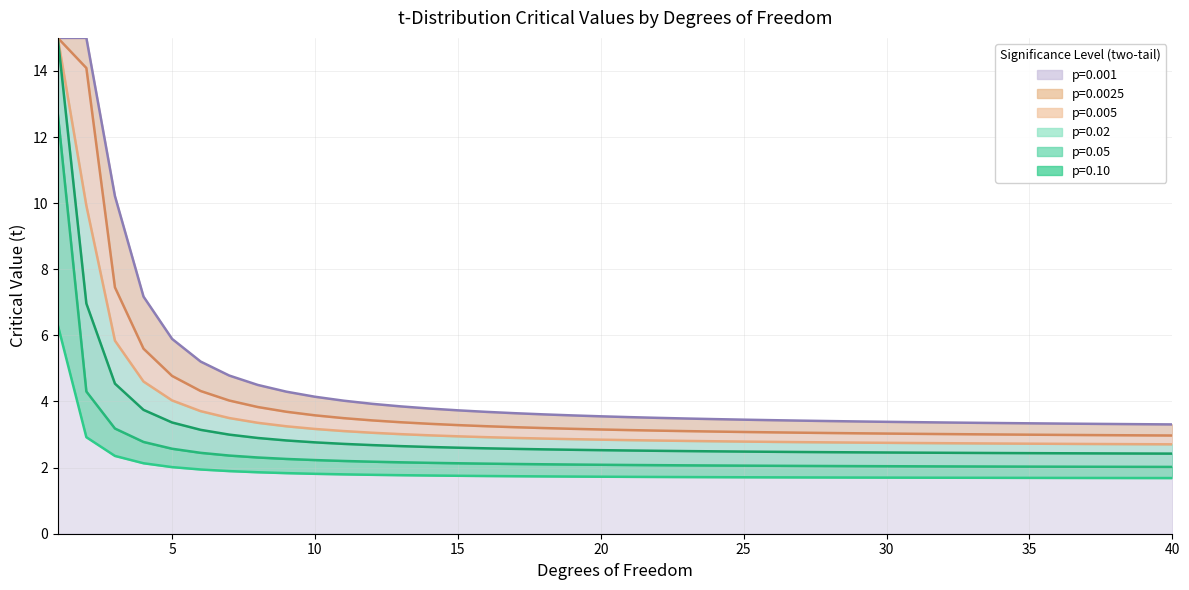

What is the value of the p=0.05 point at the 18th from the left?

2.6